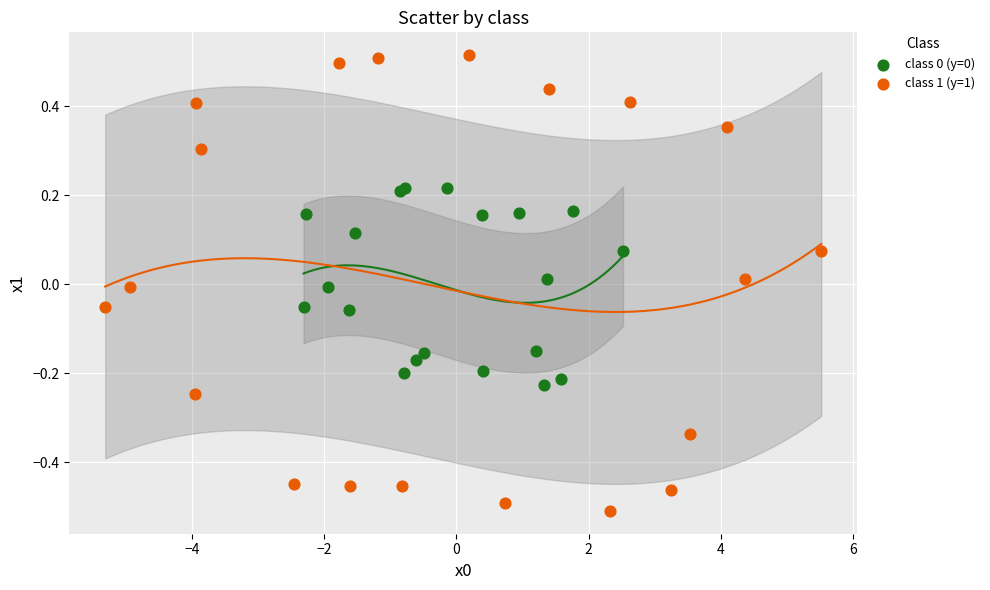

Which series reaches the maximum Y coordinate?

class 1 (y=1)